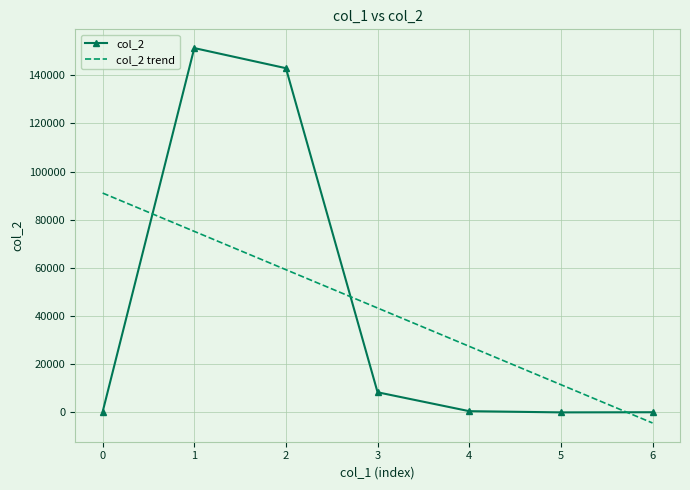

True or false: col_2 trend and col_2 intersect in this chart.

True